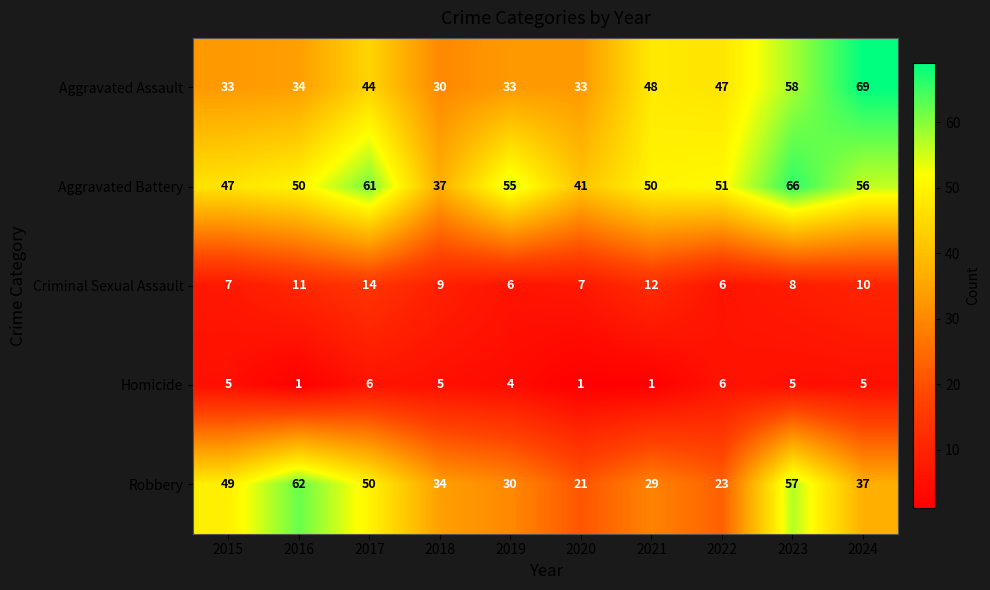

What is the difference between the maximum and minimum values in the Aggravated Battery series?

29